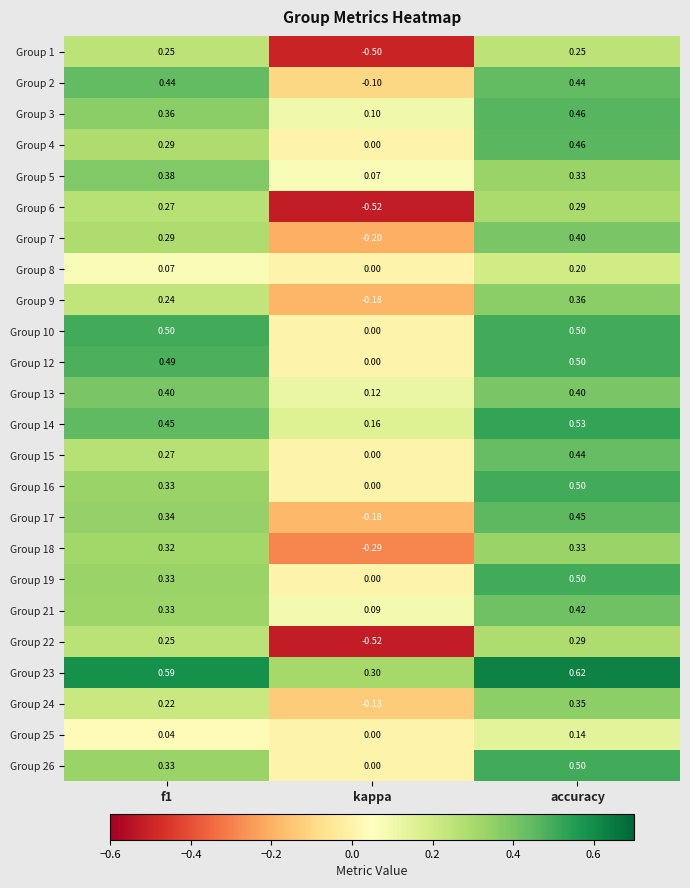

Count the number of data series in this chart.

24